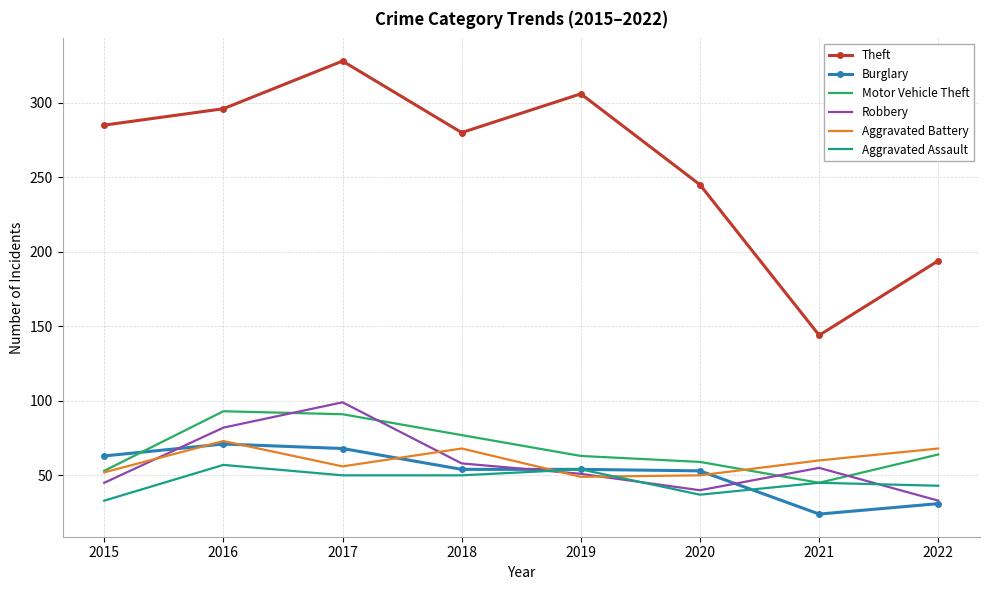

True or false: Aggravated Assault has more than 1 points higher than both neighbors.

True